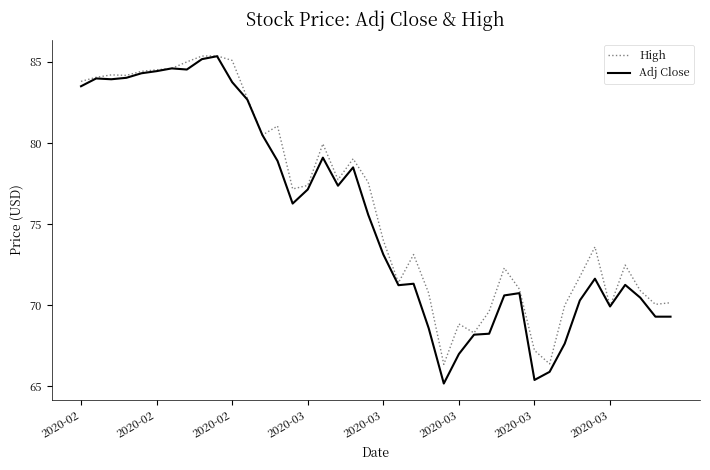

True or false: Adj Close has more than 2 interior local peaks.

True